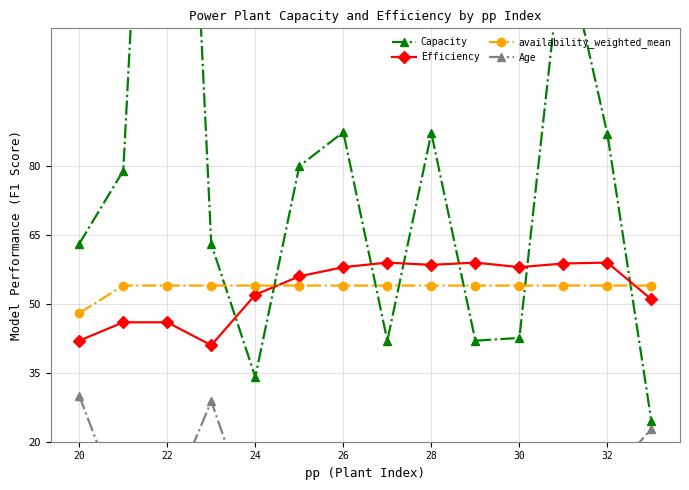

Which series ends up on top after the final intersection of Efficiency and Capacity?

Efficiency